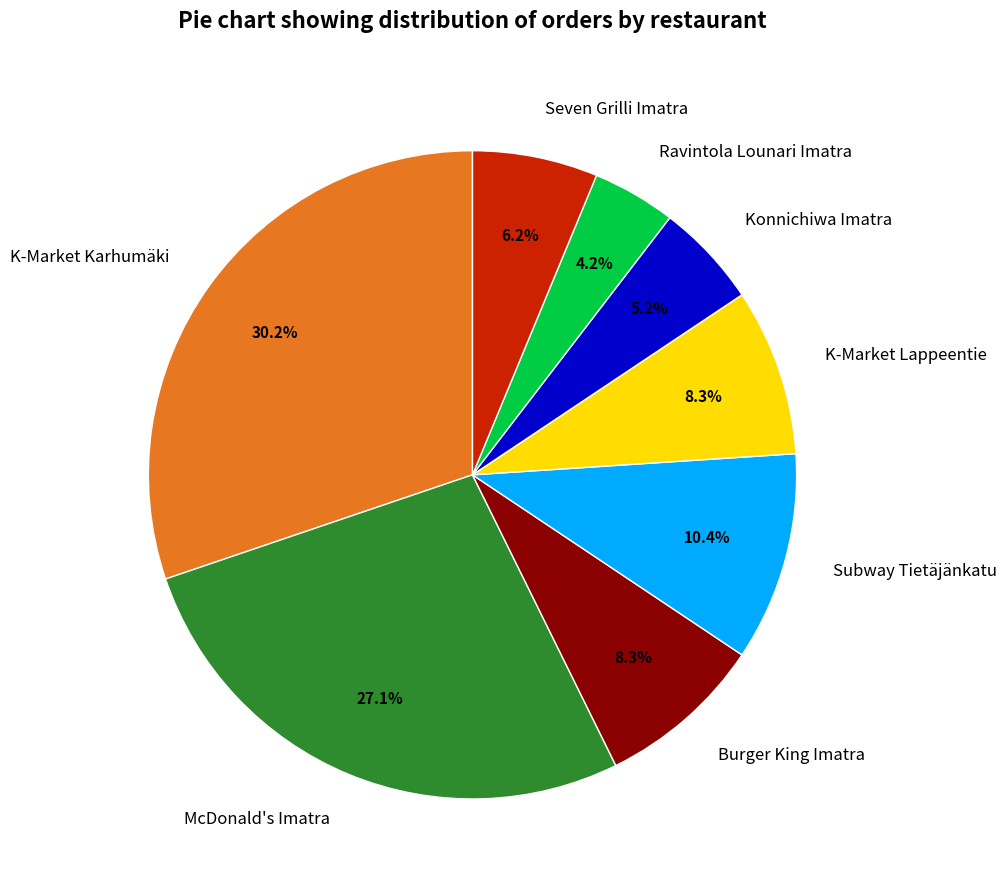

Which category has the biggest portion of the pie?

K-Market Karhumäki